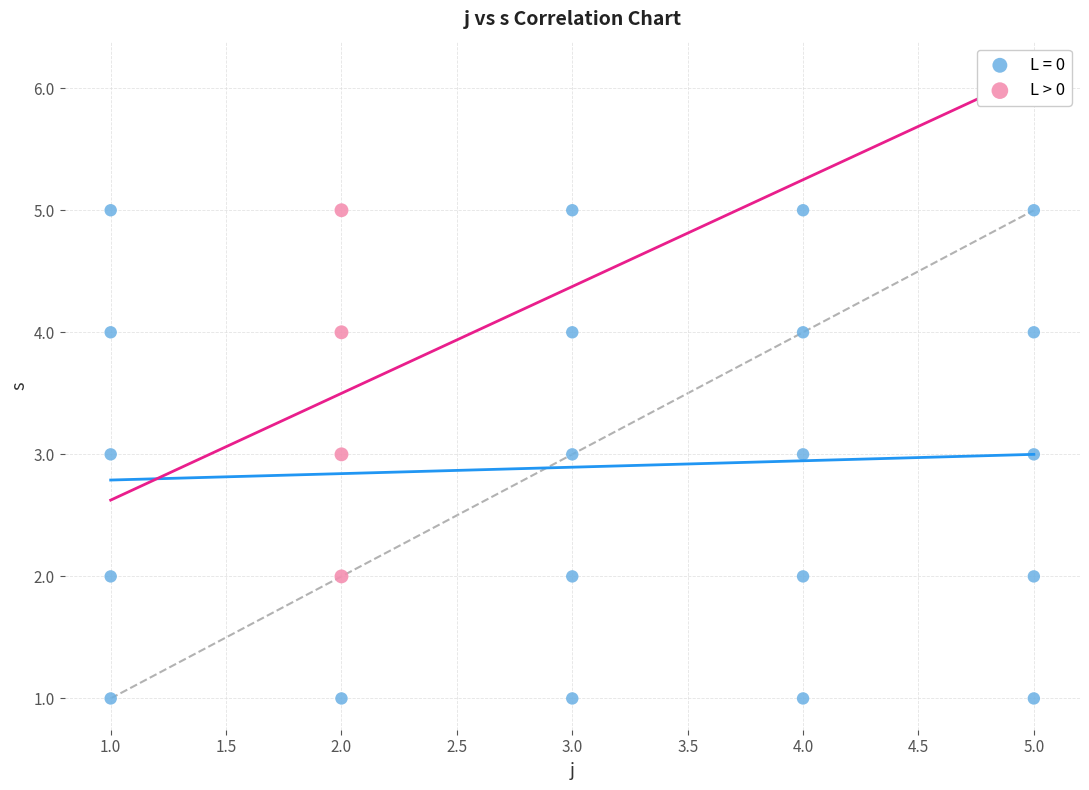

Which series has the largest Y range (max minus min)?

L = 0